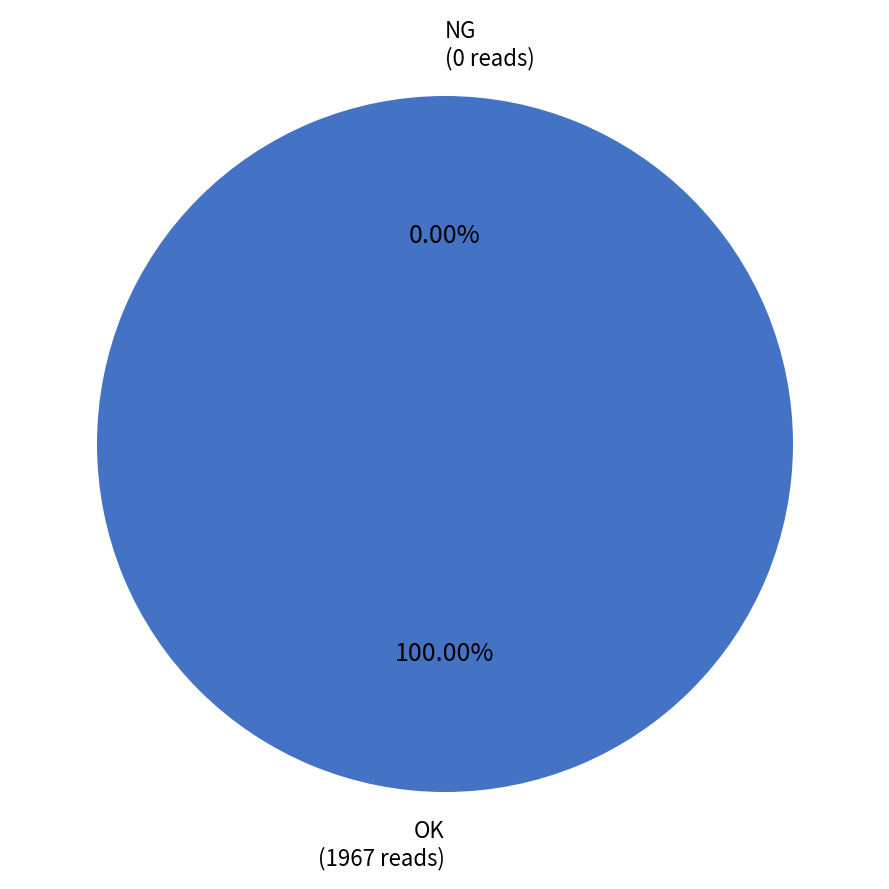

Does any single category account for the majority?

Yes